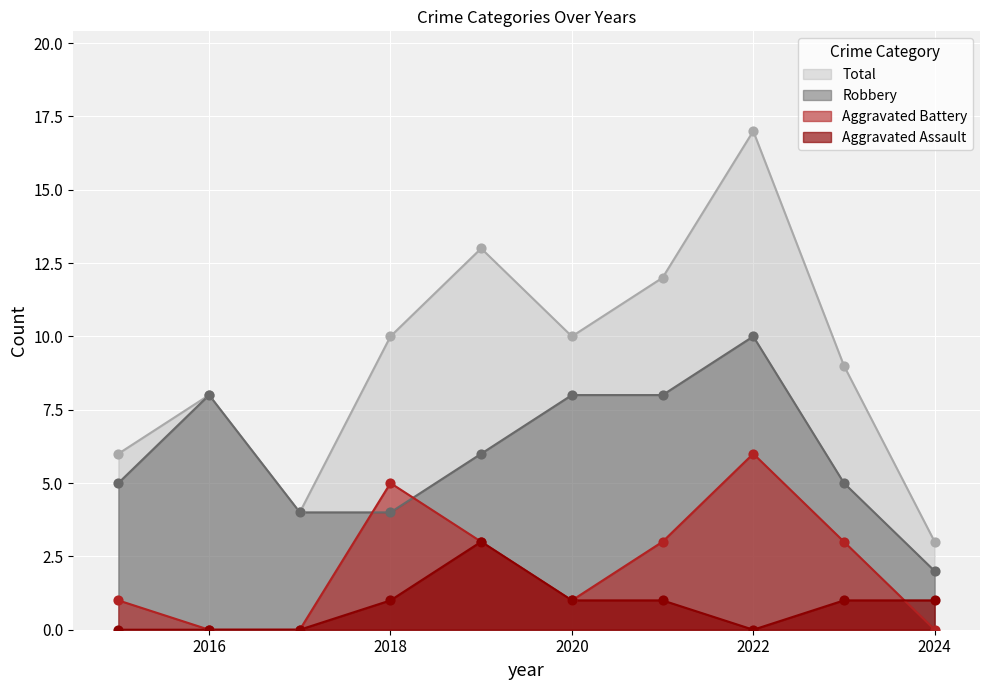

At how many categories does at least one series exceed 16?

1